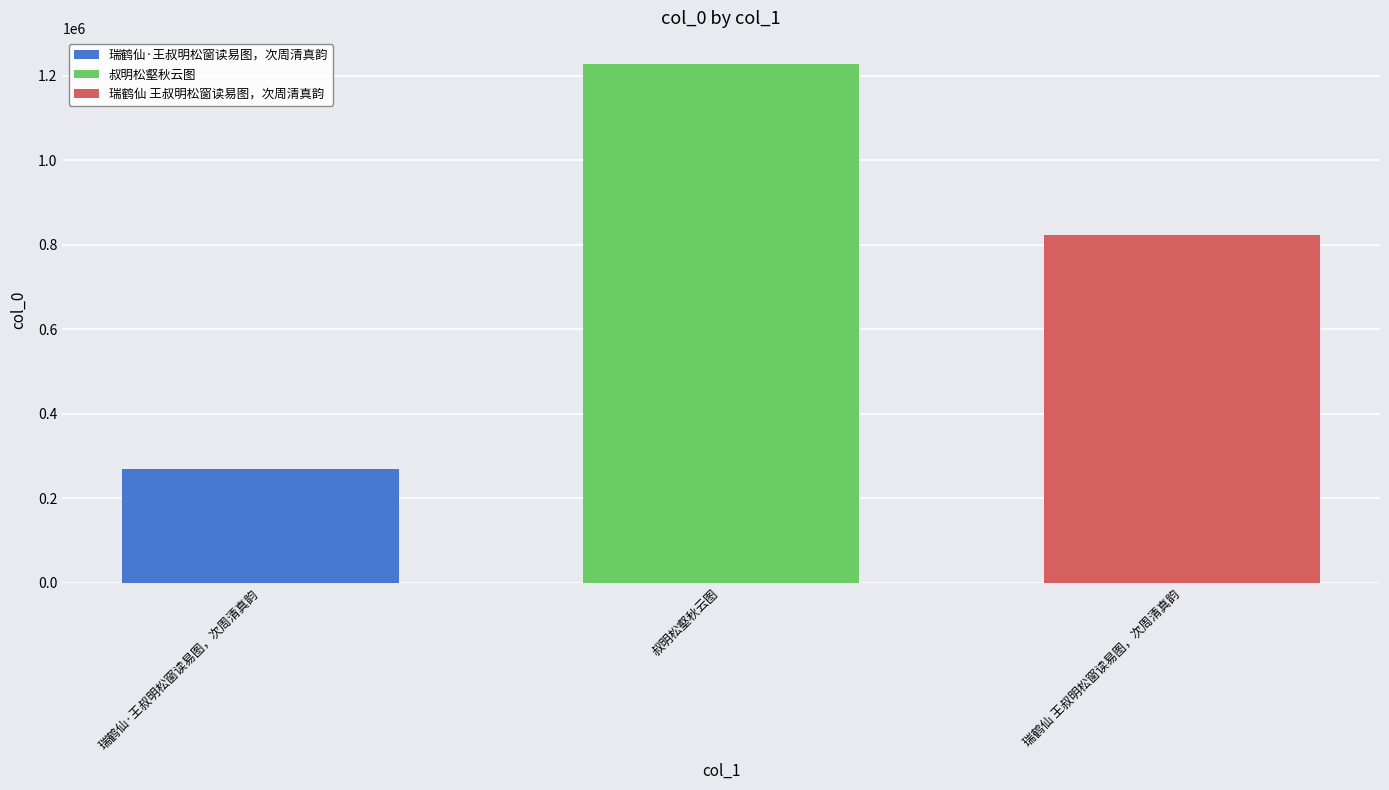

What is the difference between the highest and lowest values at 叔明松壑秋云图?

959051